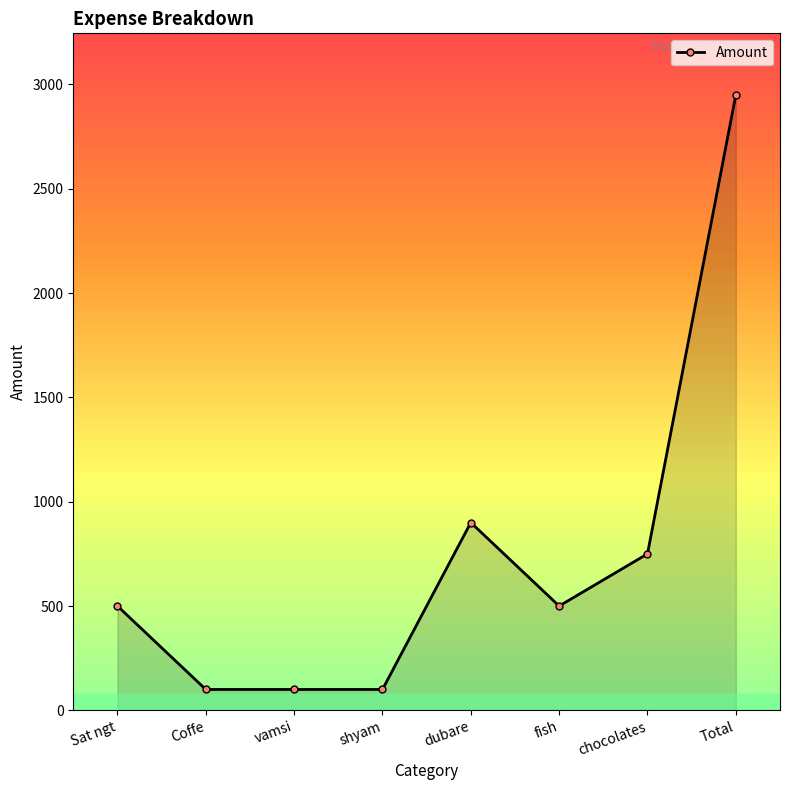

What is the difference between the second highest and second lowest values?

800